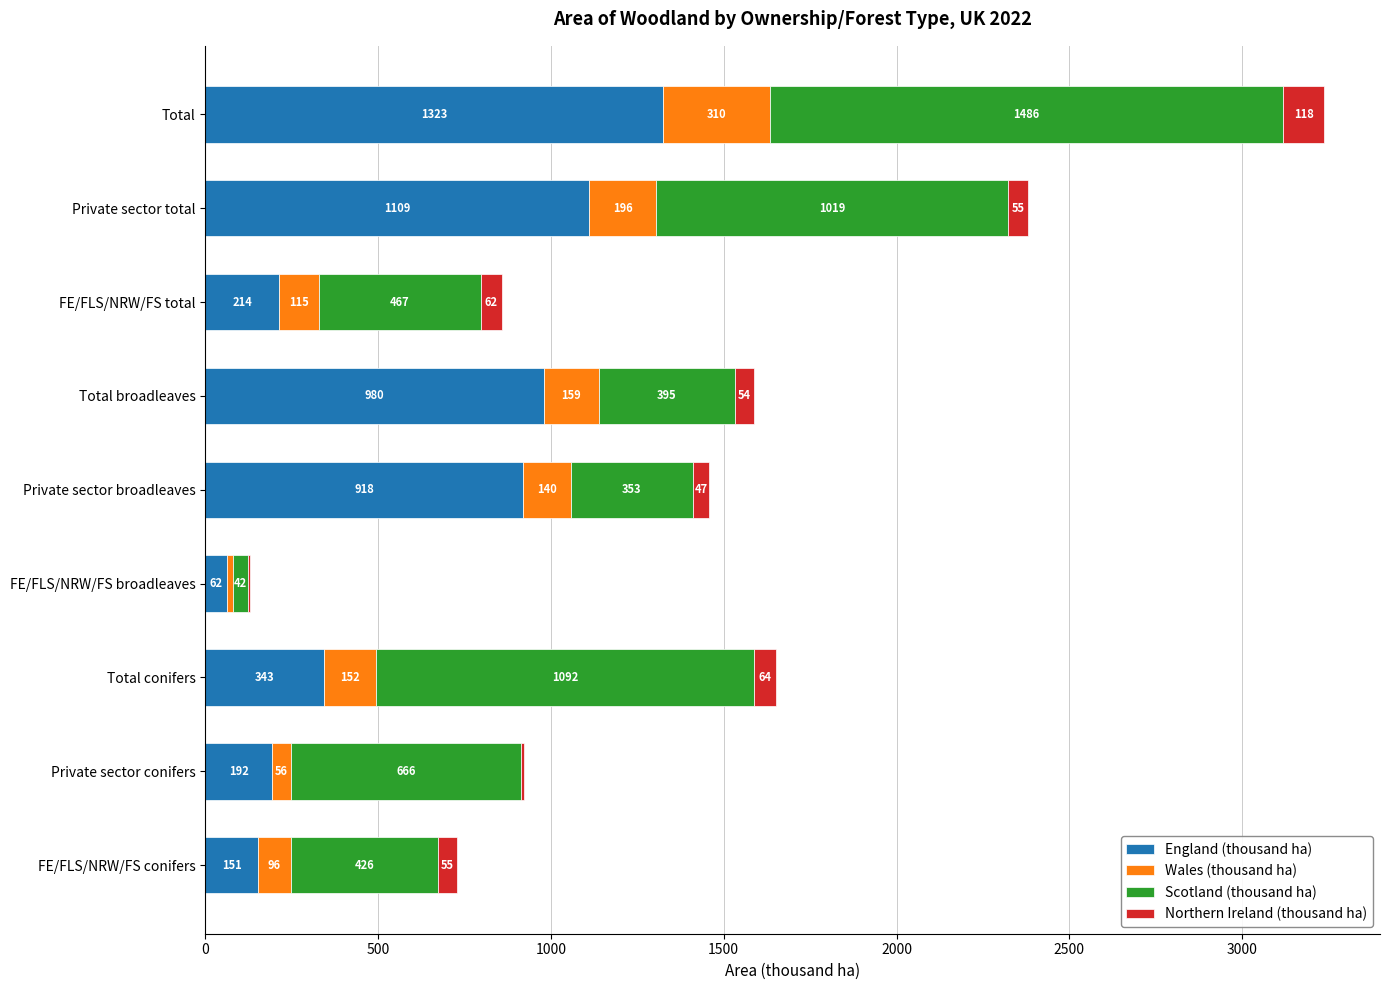

The England (thousand ha) series shows 980.0 at Total broadleaves. True or false?

True